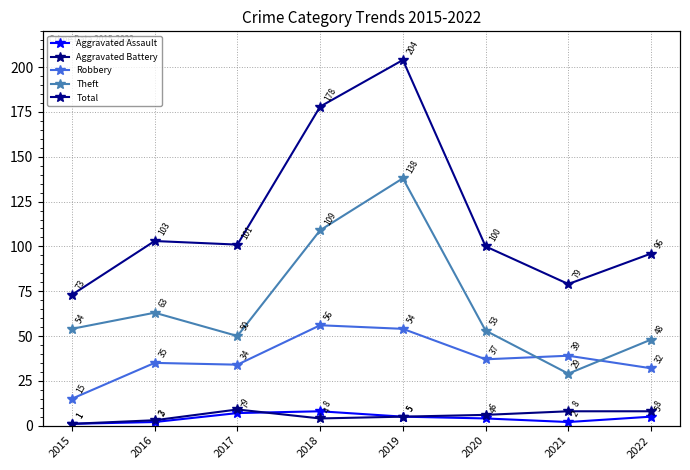

Reading right to left, transcribe all the data shown in this chart.

Aggravated Assault: 2022=5	2021=2	2020=4	2019=5	2018=8	2017=7	2016=2	2015=1
Aggravated Battery: 2022=8	2021=8	2020=6	2019=5	2018=4	2017=9	2016=3	2015=1
Robbery: 2022=32	2021=39	2020=37	2019=54	2018=56	2017=34	2016=35	2015=15
Theft: 2022=48	2021=29	2020=53	2019=138	2018=109	2017=50	2016=63	2015=54
Total: 2022=96	2021=79	2020=100	2019=204	2018=178	2017=101	2016=103	2015=73